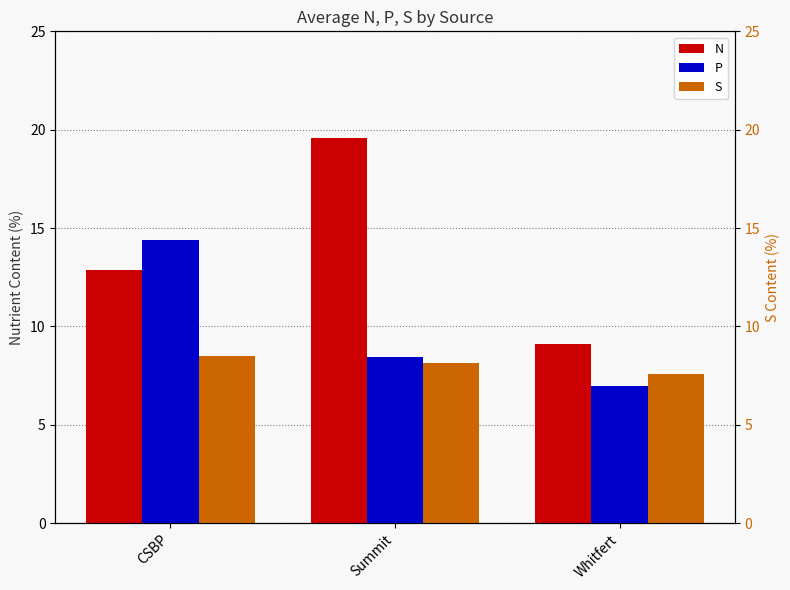

Which series changed the most between CSBP and Summit?

N